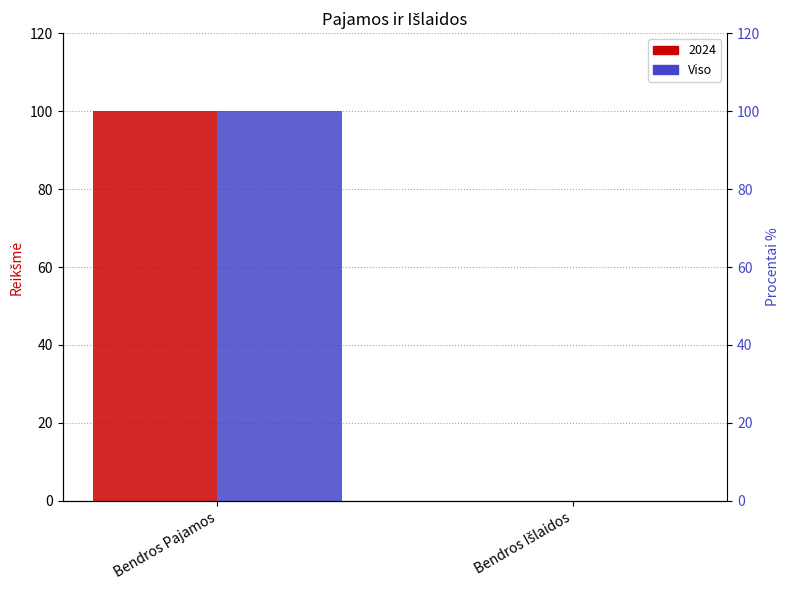

The chart shows a value of 0 at Bendros Išlaidos. True or false?

True